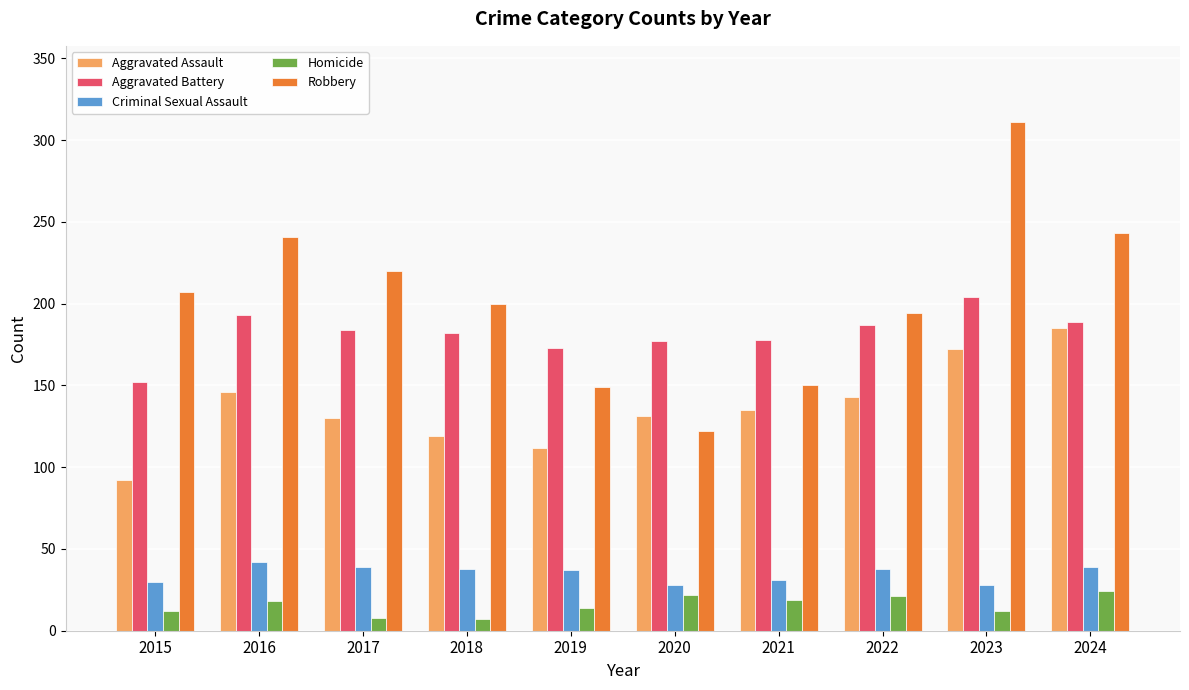

The Aggravated Assault series shows 68 at 2017. True or false?

False